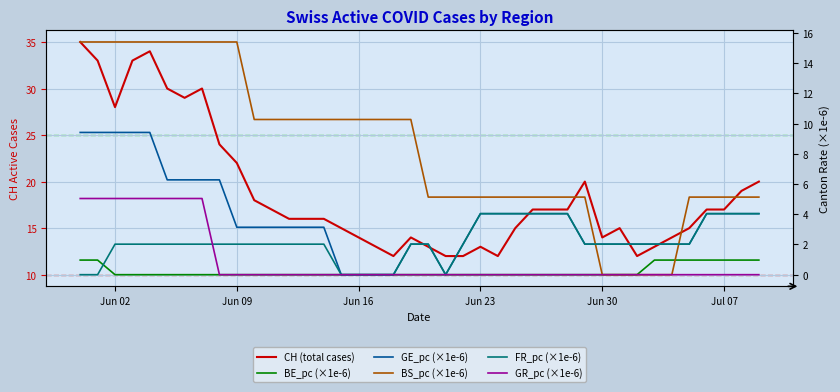

Which category has the lowest value across all series?

Jun 02